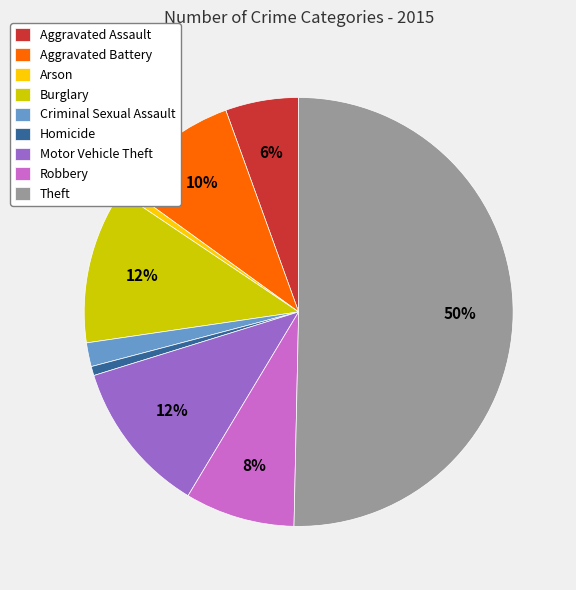

Which has a higher value, Aggravated Assault or Arson?

Aggravated Assault